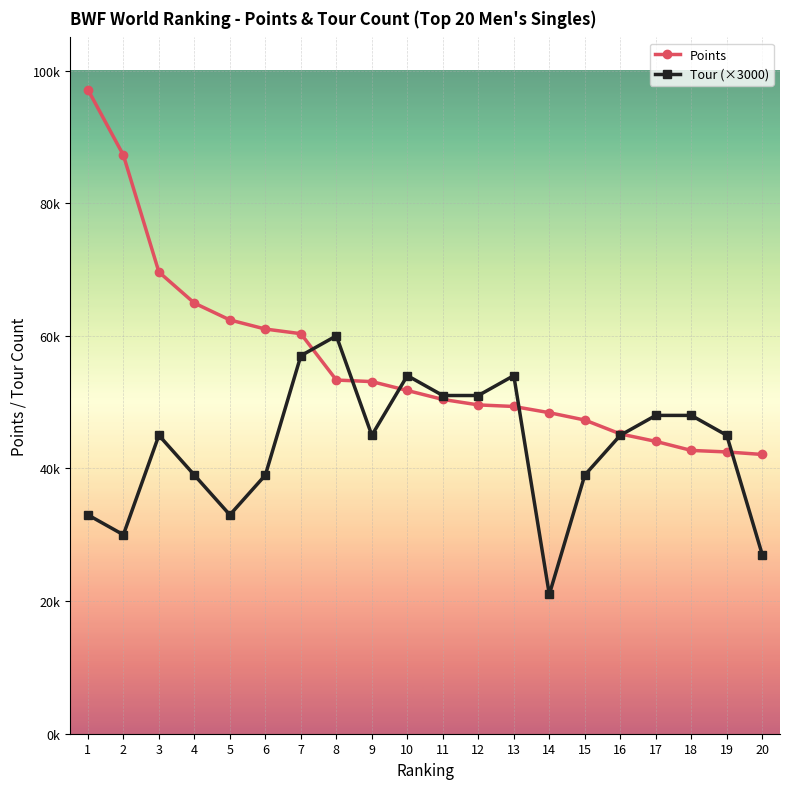

What is the average value of the Points series?

56125.5